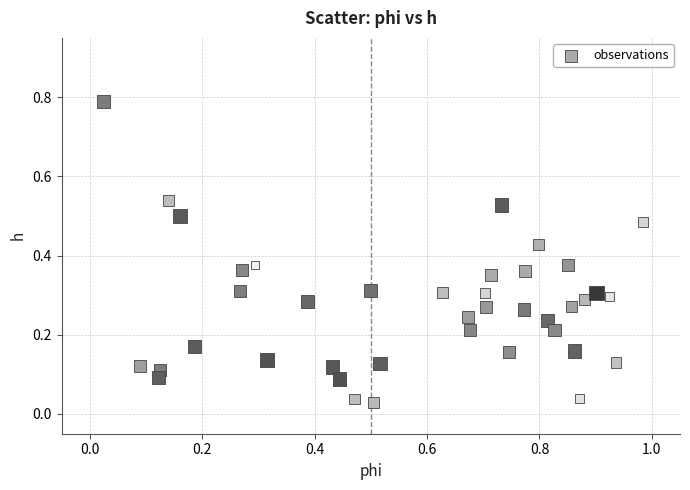

What is the range of X values (max minus min)?

1.0